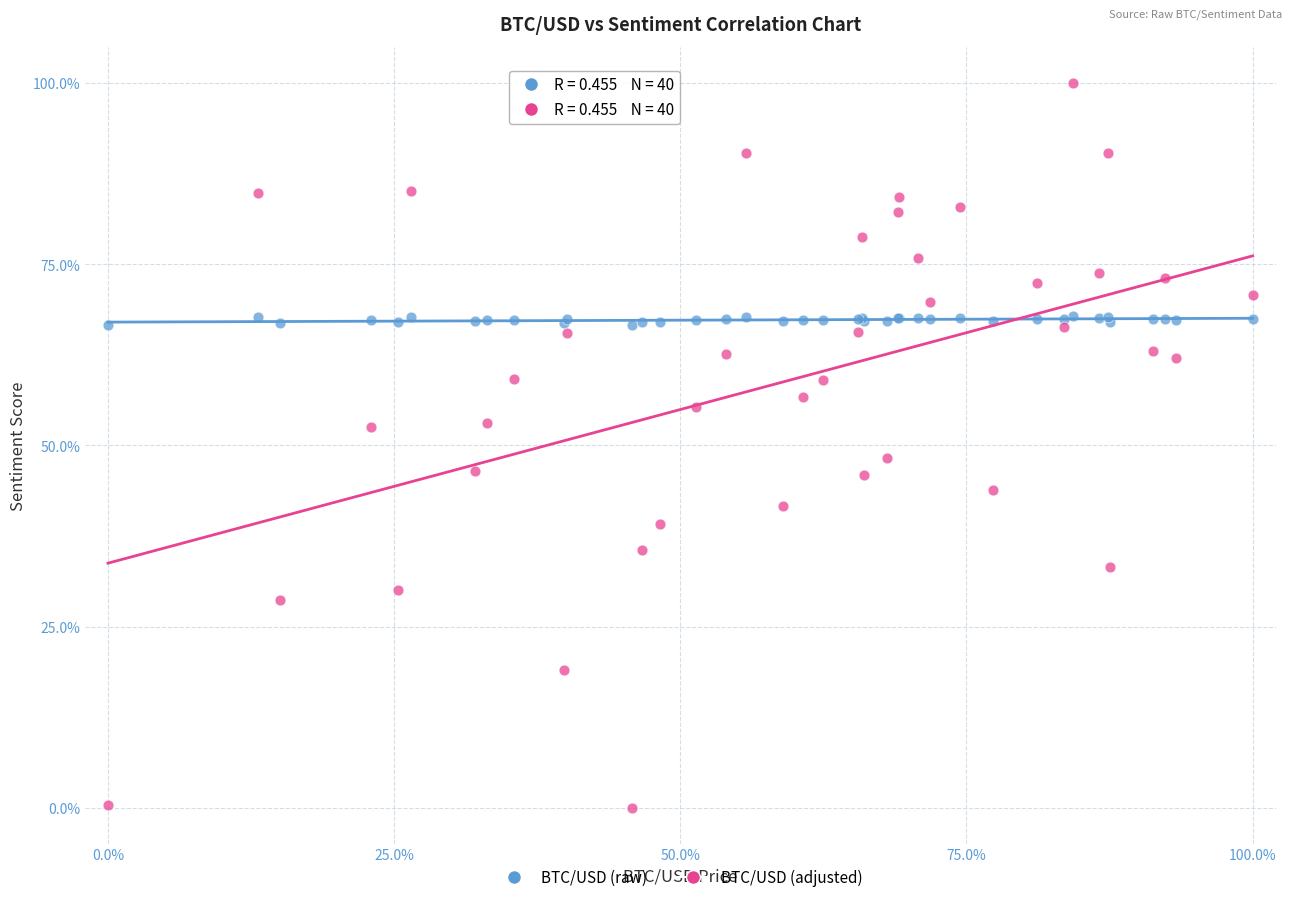

Which series has the widest spread of Y values?

BTC/USD (adjusted)